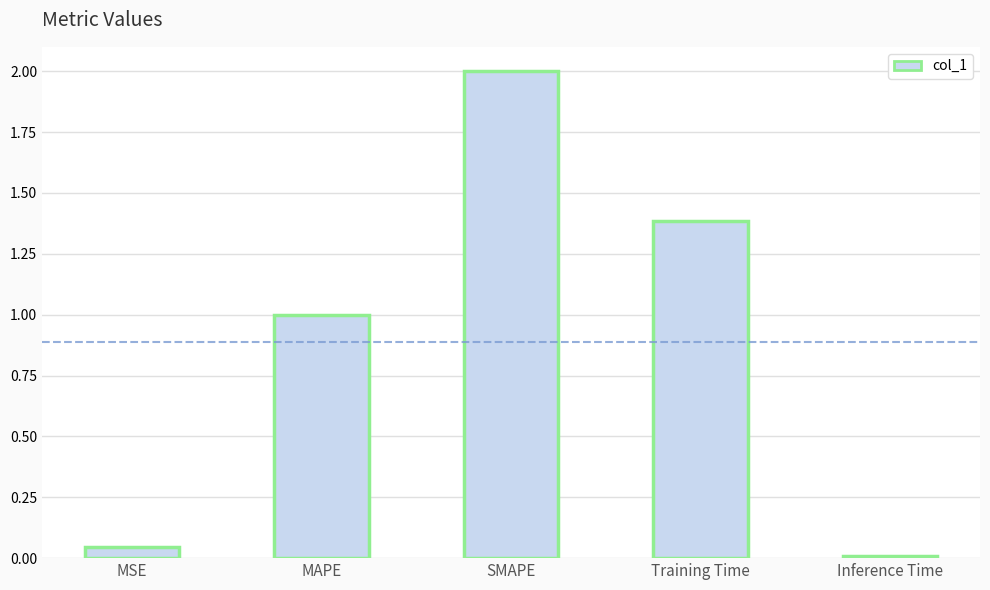

Rank the categories by value from highest to lowest.

SMAPE, Training Time, MAPE, MSE, Inference Time